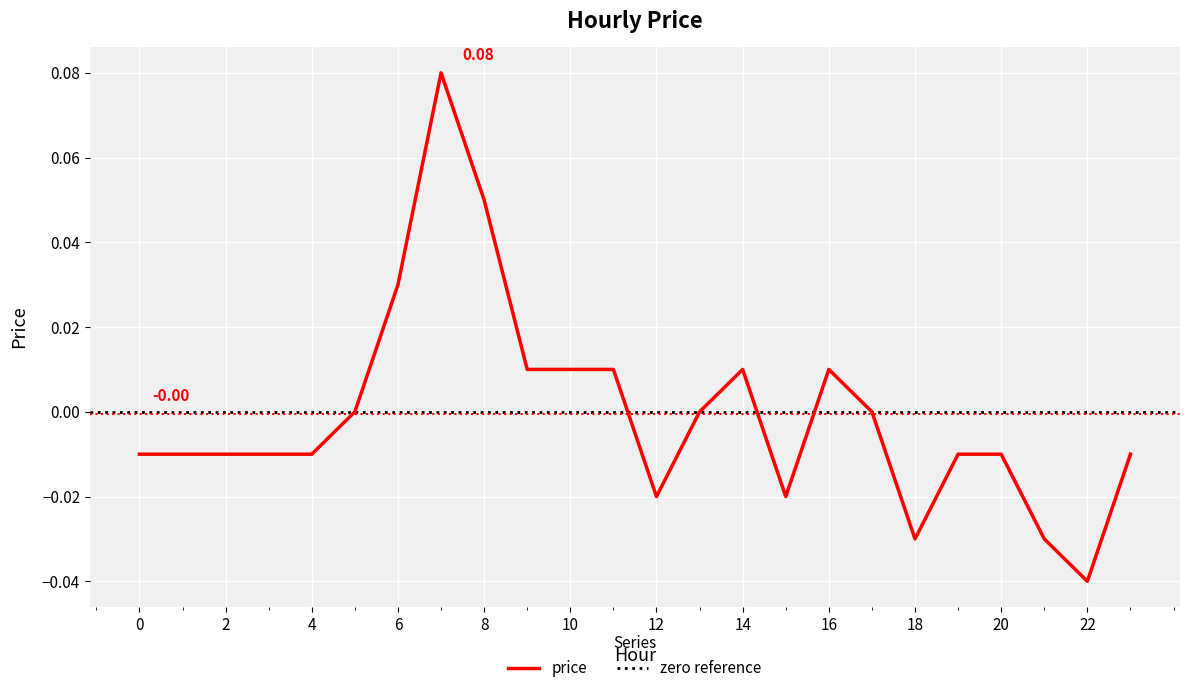

Rank the categories by value from lowest to highest.

22, 18, 21, 12, 15, 0, 1, 2, 3, 4, 19, 20, 23, 5, 13, 17, 9, 10, 11, 14, 16, 6, 8, 7